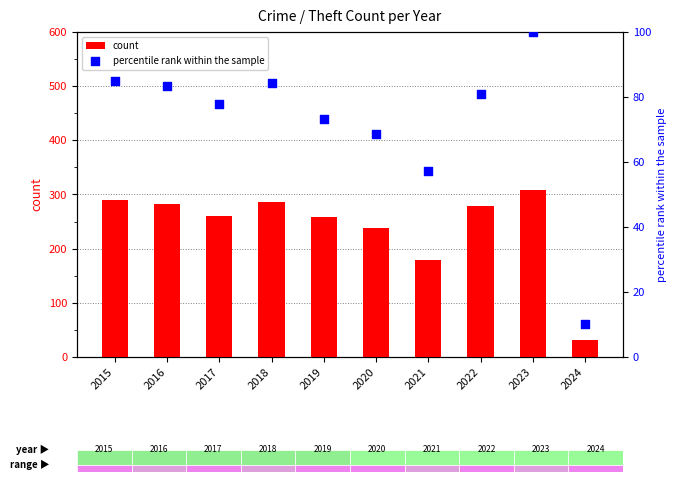

What is the total value across all series at 2017?

338.7